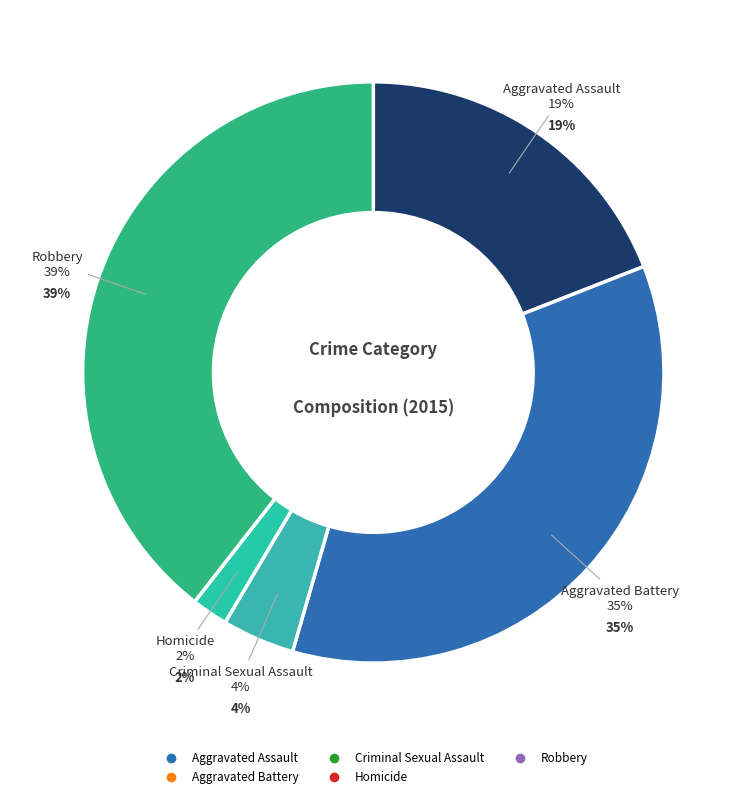

Is it true that Robbery is 39% of the pie?

True